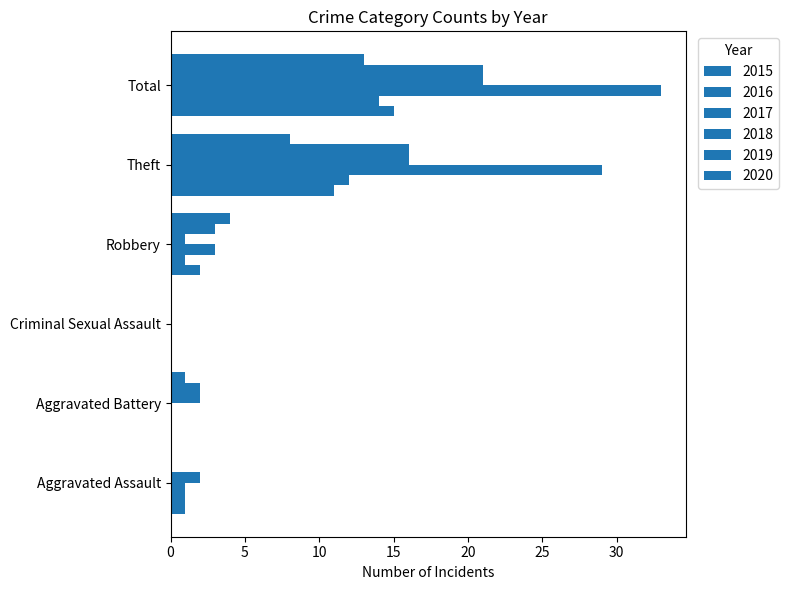

The value of 2019 at Aggravated Assault is 13. True or false?

False